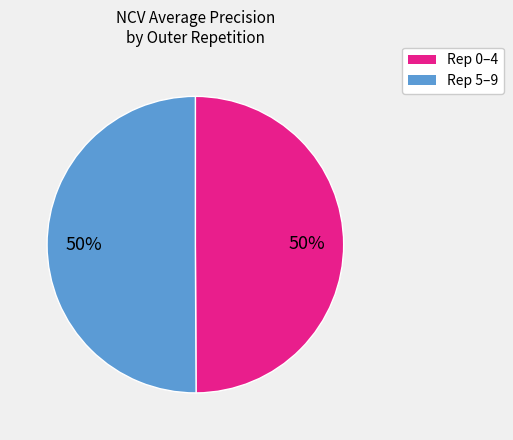

To the nearest percent, what is the average slice percentage?

50%